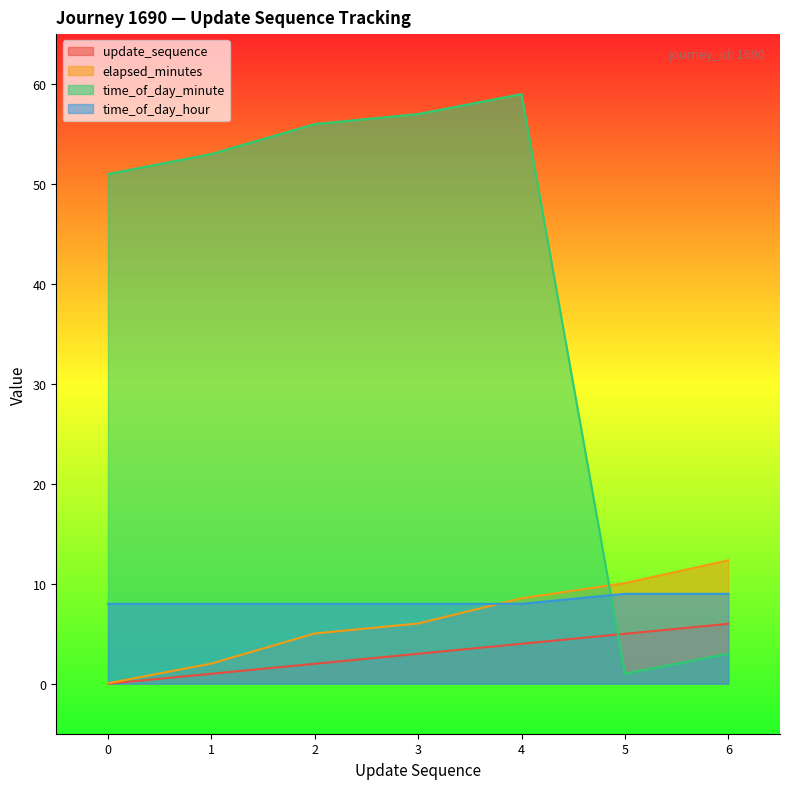

Which series changed the most between 3 and 6?

time_of_day_minute